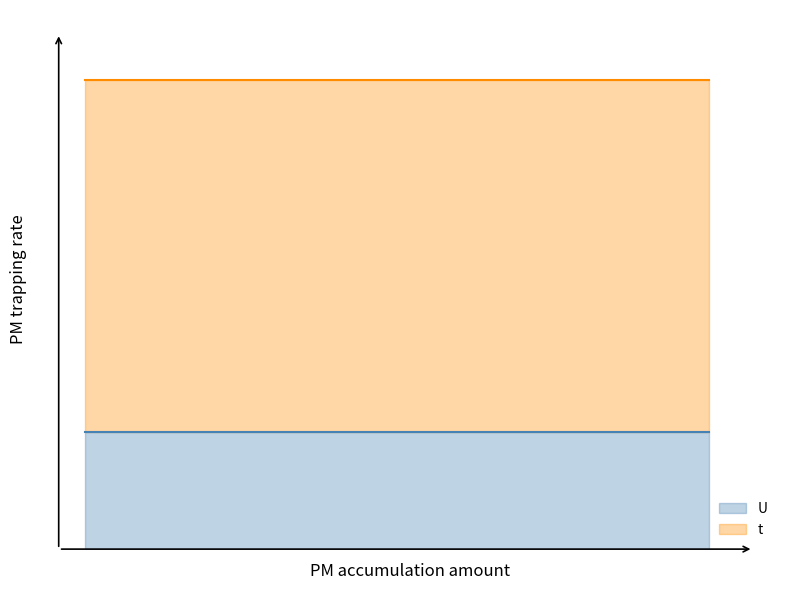

Reading left to right, extract all data points from this chart.

t: 3	3	3	3	3	3	3	3
U: 1	1	1	1	1	1	1	1